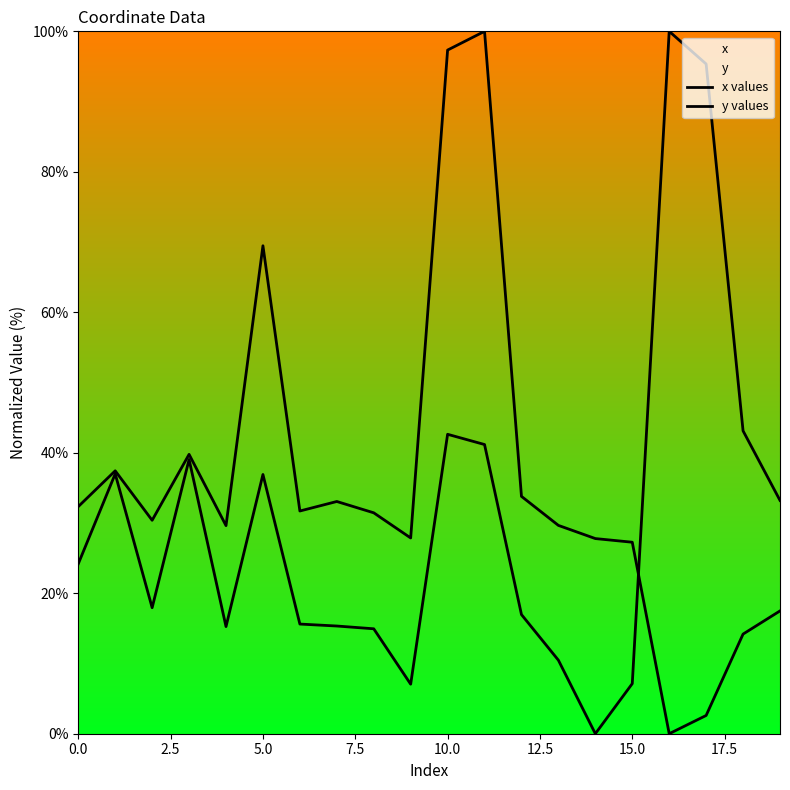

How many lines are shown in the chart?

2